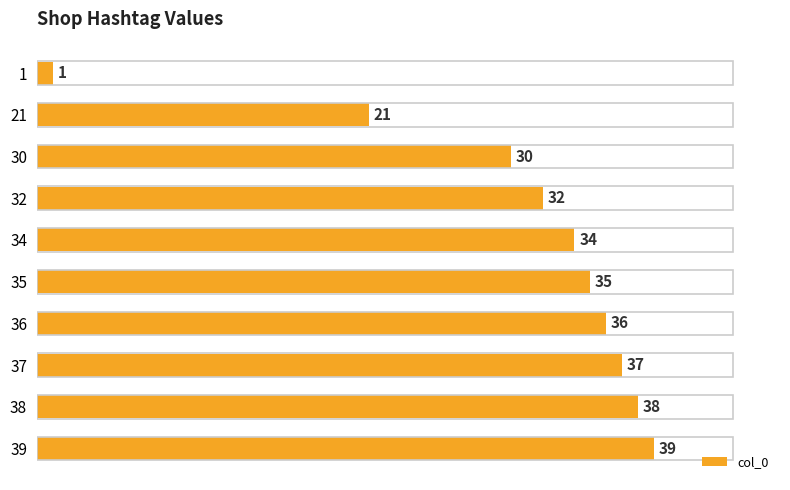

Rank the categories by value from lowest to highest.

1, 21, 30, 32, 34, 35, 36, 37, 38, 39